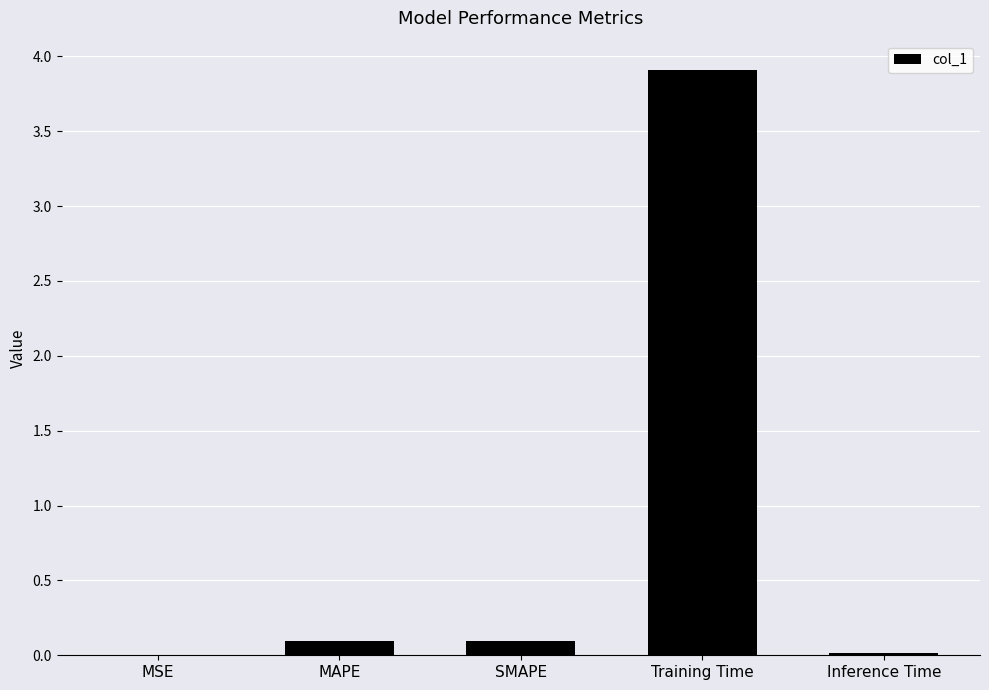

Which category has the highest value across all series?

Training Time